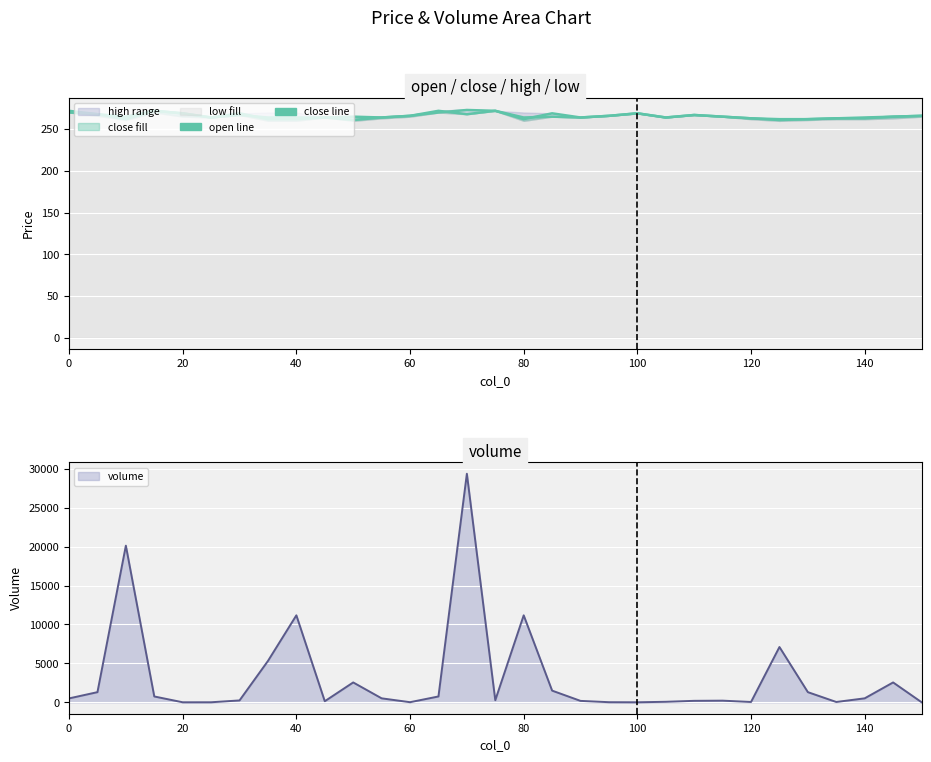

Where is open_line nearest to the value 266?

60